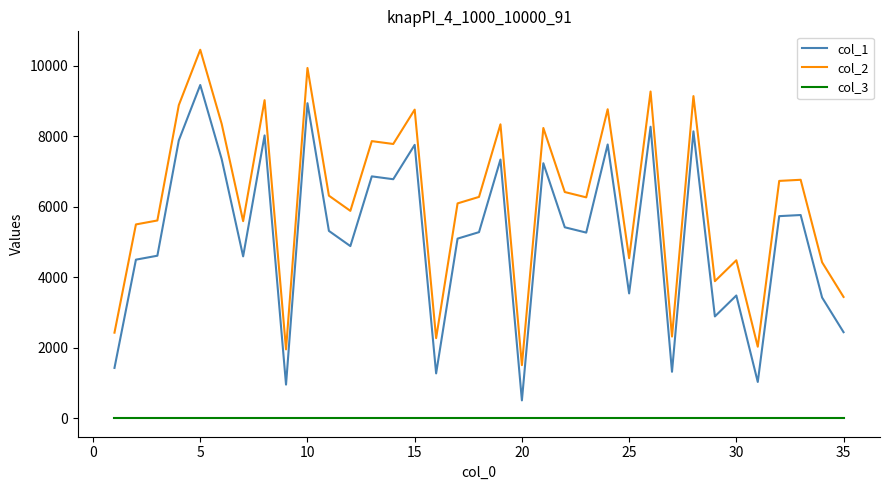

What is the lowest value of the col_1 series?

509